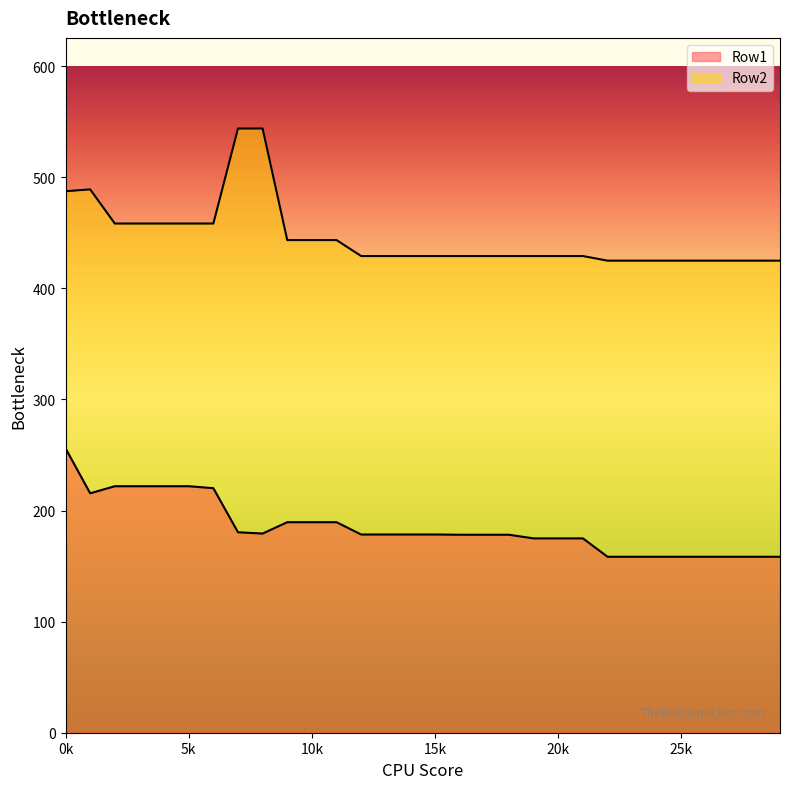

Which series has the widest spread of values?

Row2